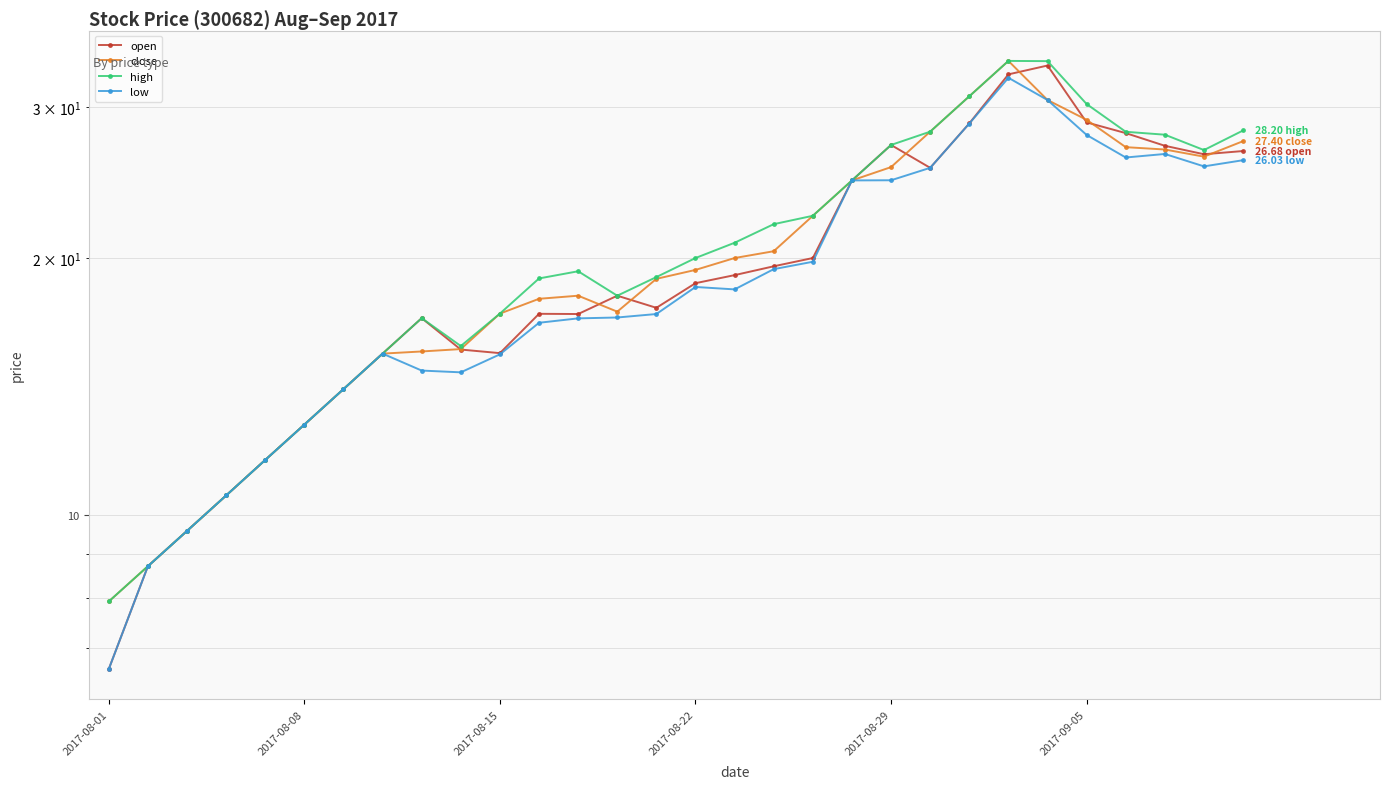

What position from the left is 2017-08-29?

5